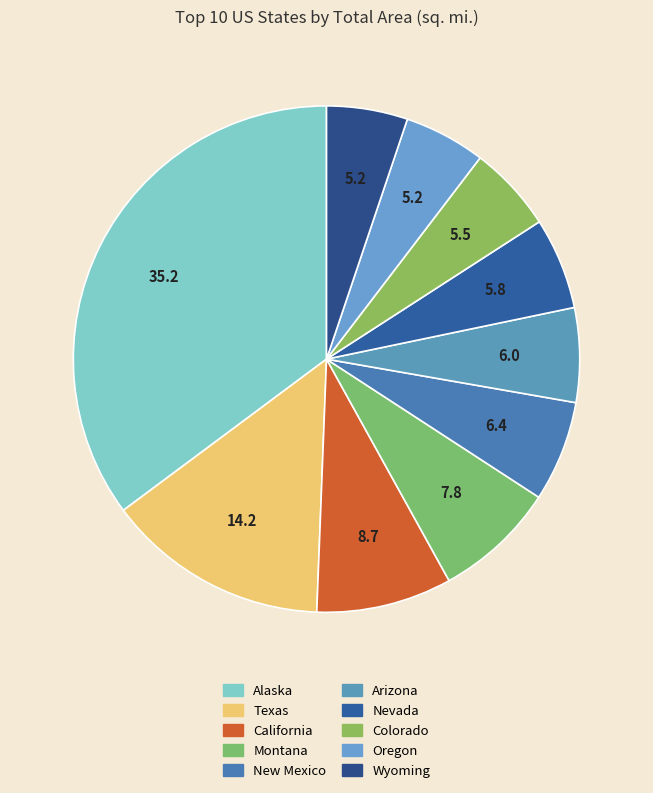

Count the number of slices in the pie.

10